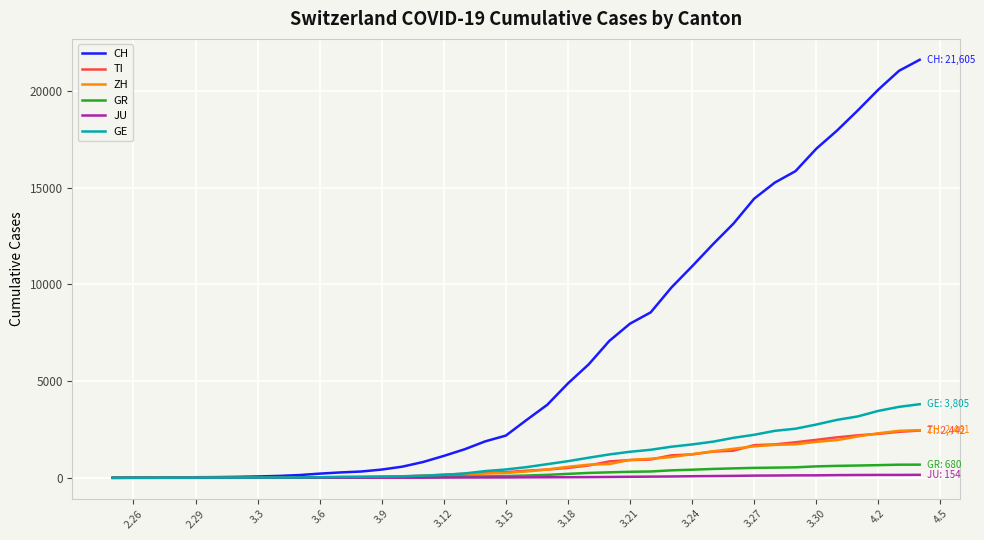

Which series has the widest spread of values?

CH